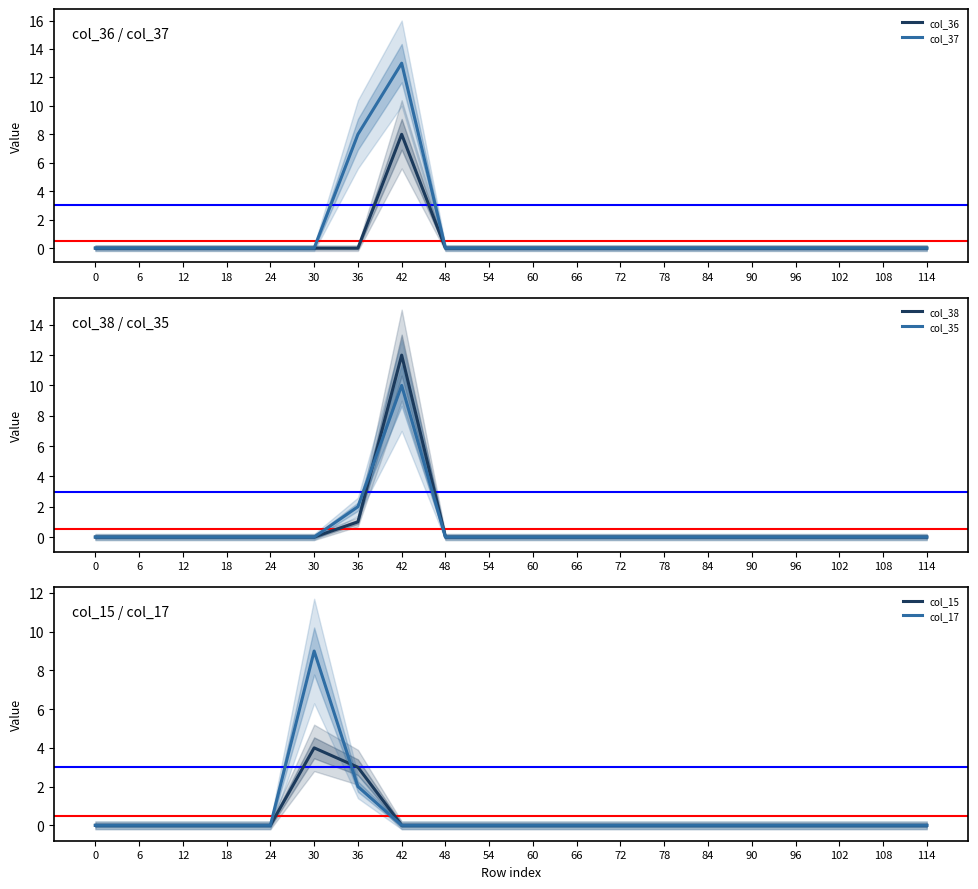

The col_36 series shows 0 at 78. True or false?

True